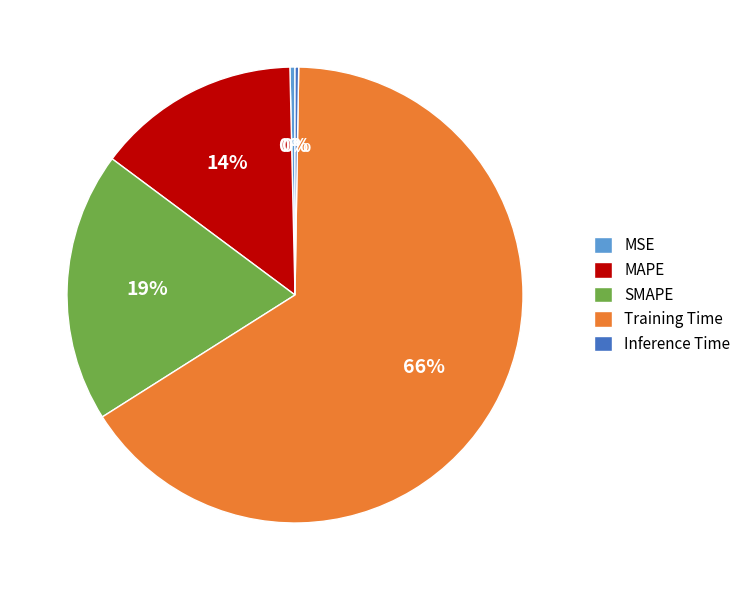

Is it true that MAPE is 27% of the pie?

False